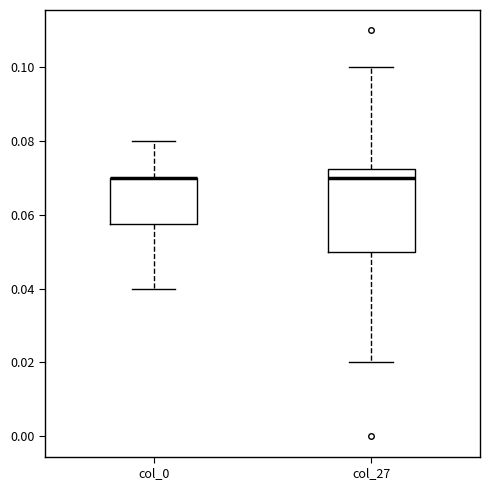

Comparing the boxes themselves (not the whiskers), which one is the tallest?

col_27